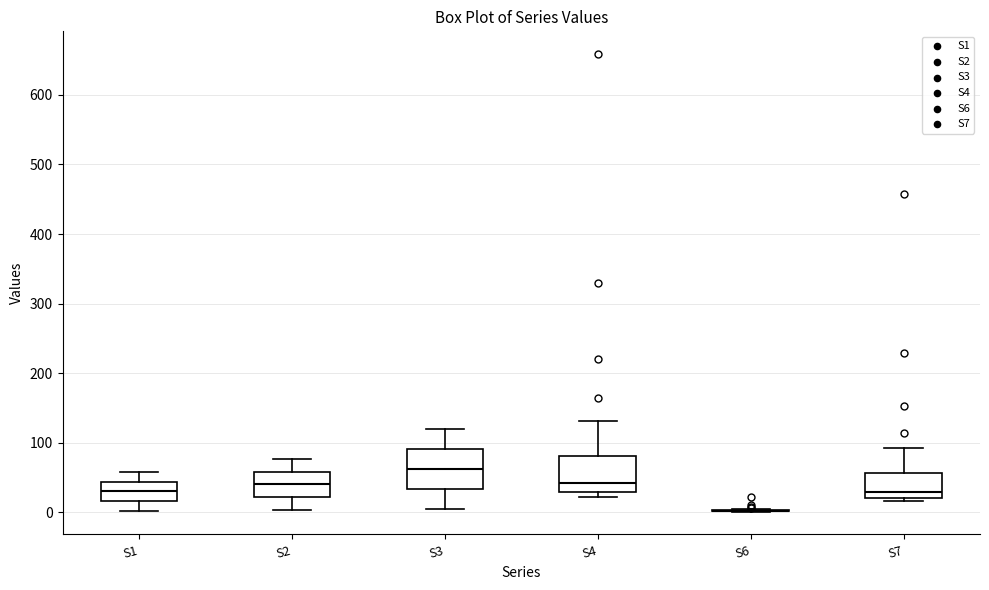

Where is the lower edge of the box for S3 on the y-axis? The values are not printed on the chart, so give them approximately, as read against the axis.

30